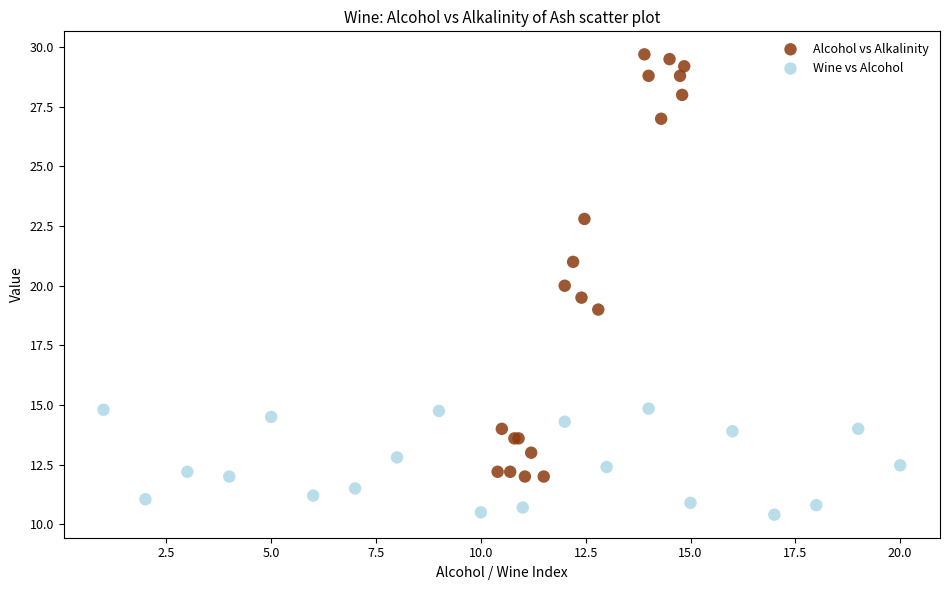

Which series contains the highest Y value?

Alcohol vs Alkalinity